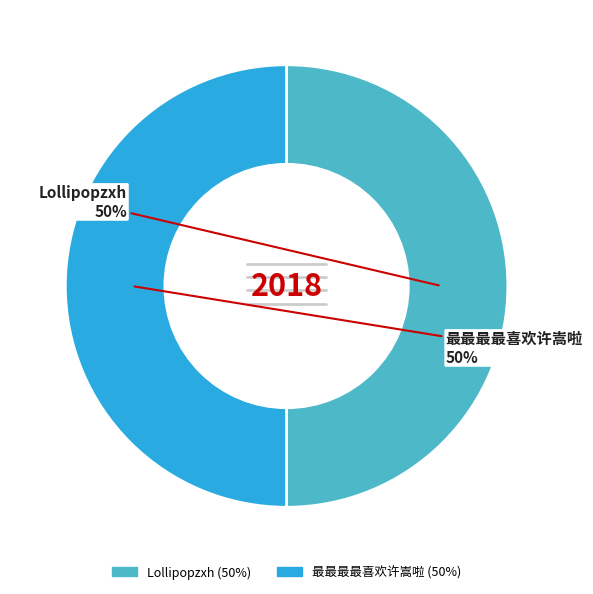

To the nearest percent, what portion does Lollipopzxh represent?

50%